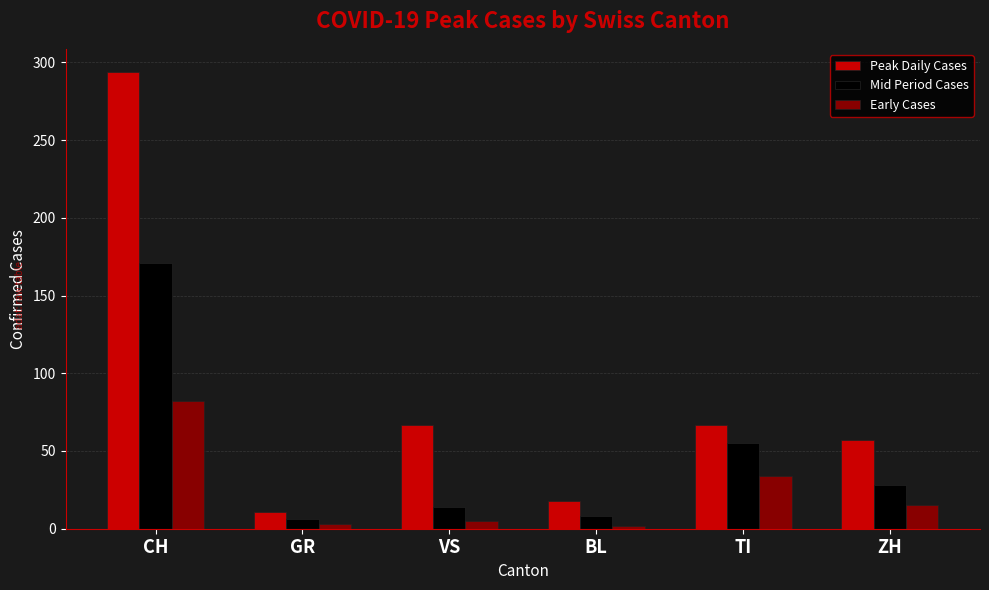

How many categories are shown in the chart?

6